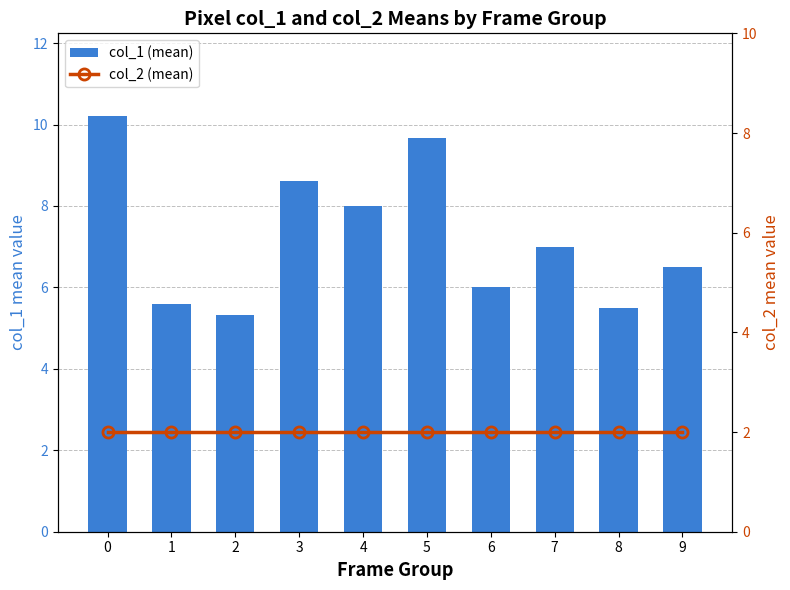

Reading left to right, extract all data points from this chart.

col_1 (mean): 0=10.2	1=5.6	2=5.3	3=8.6	4=8.0	5=9.7	6=6.0	7=7.0	8=5.5	9=6.5
col_2 (mean): 0=2.0	1=2.0	2=2.0	3=2.0	4=2.0	5=2.0	6=2.0	7=2.0	8=2.0	9=2.0